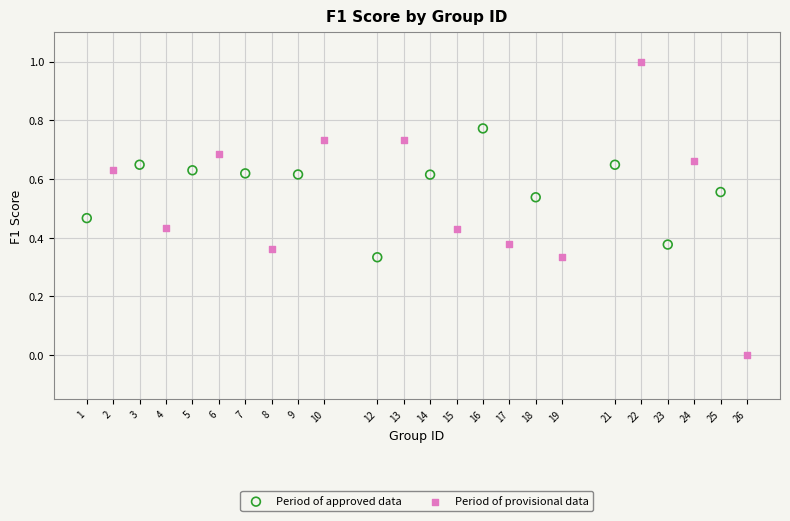

Which series has the widest spread of Y values?

Period of provisional data